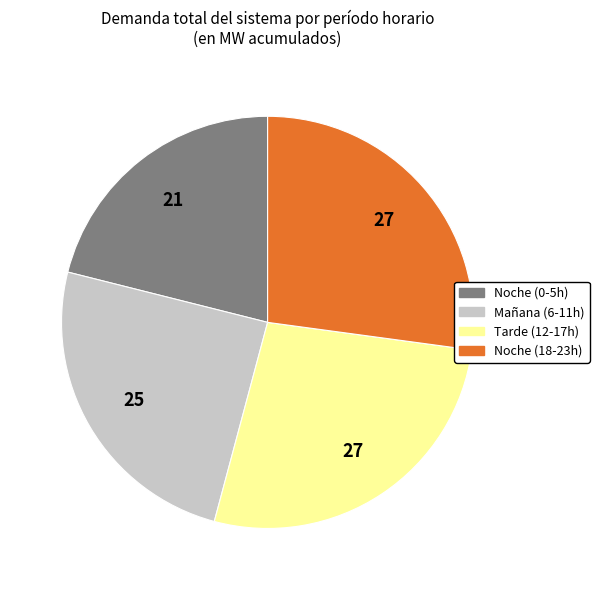

Is there a majority slice in this chart?

No